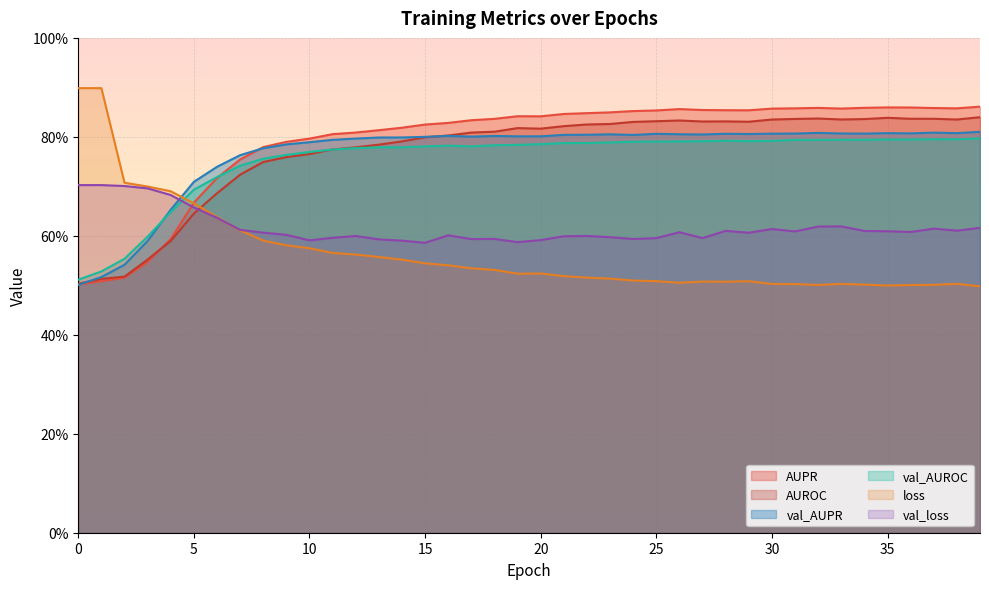

Is it true that AUROC equals 0.3 at 1?

False